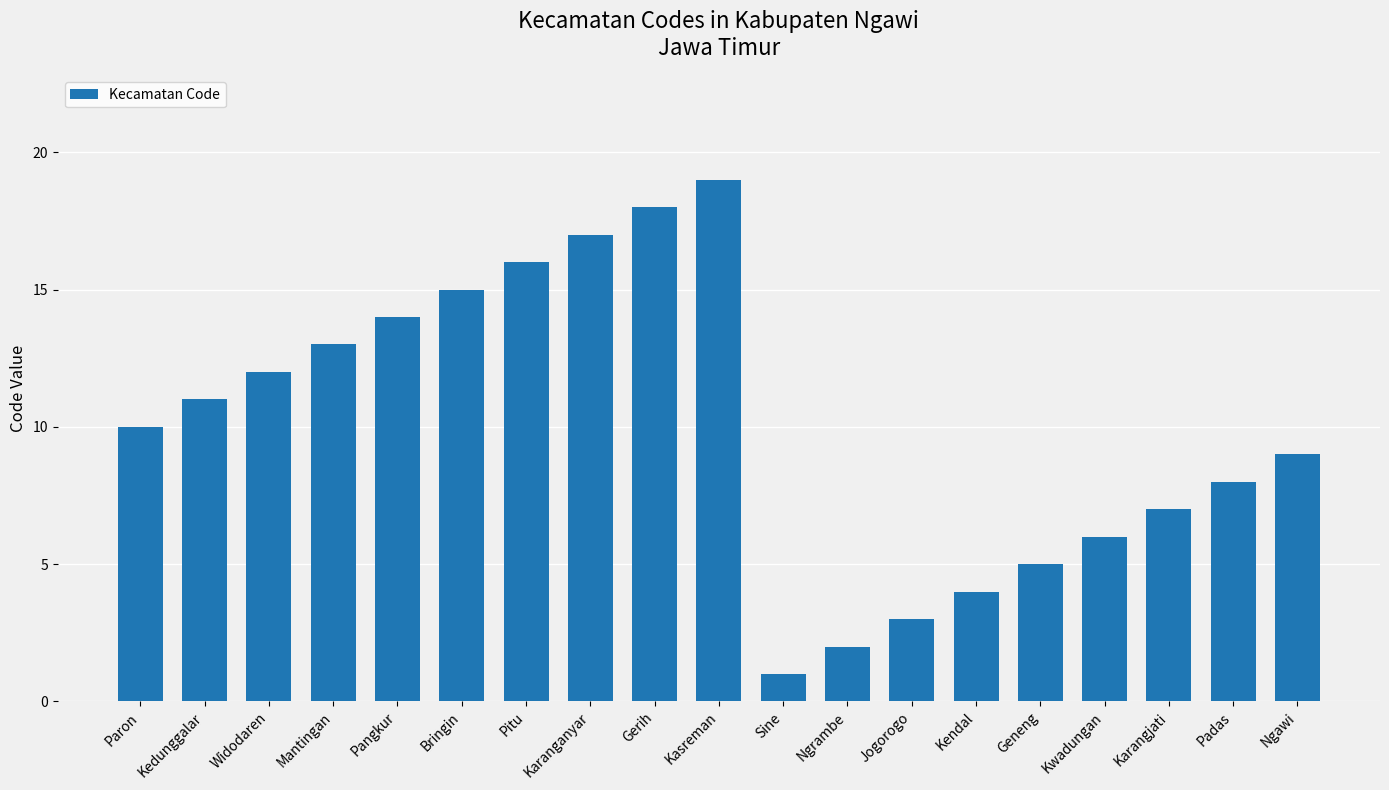

List the labels in order of value, largest first.

Kasreman, Gerih, Karanganyar, Pitu, Bringin, Pangkur, Mantingan, Widodaren, Kedunggalar, Paron, Ngawi, Padas, Karangjati, Kwadungan, Geneng, Kendal, Jogorogo, Ngrambe, Sine